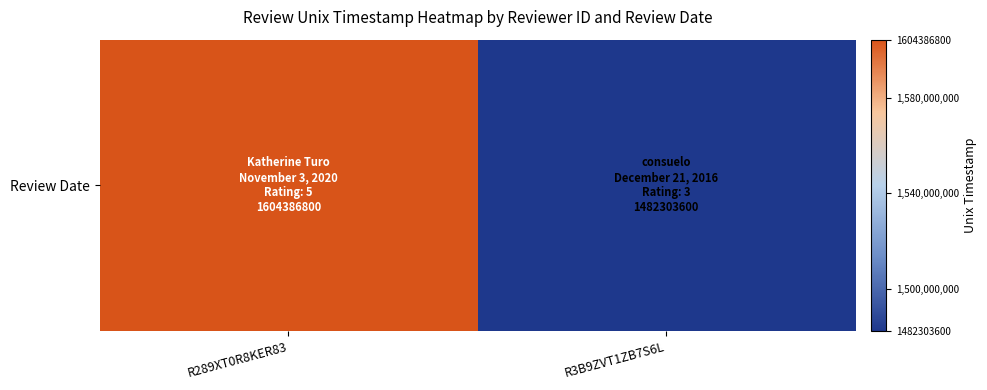

Is it true that the value at R289XT0R8KER83 is 1604386800?

True